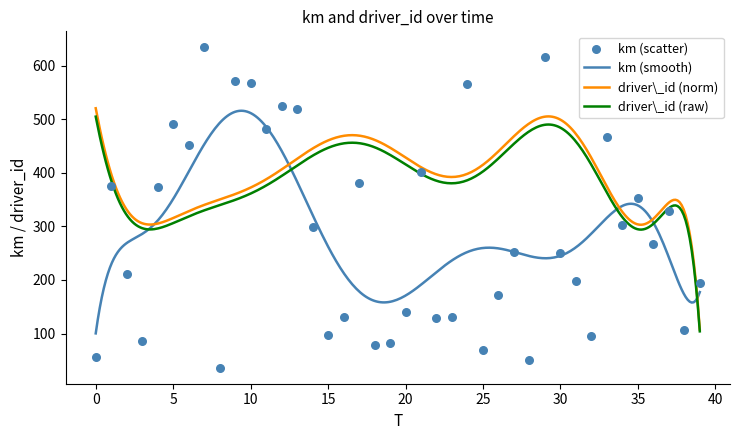

What is the lowest value of the driver\_id (norm) series?

107.3